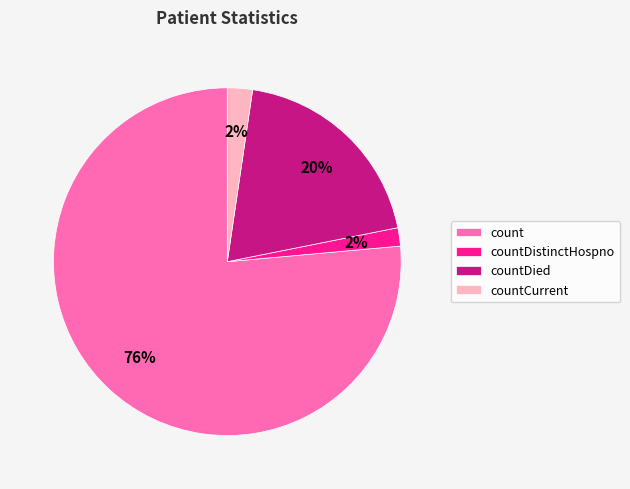

Which category has the biggest portion of the pie?

count